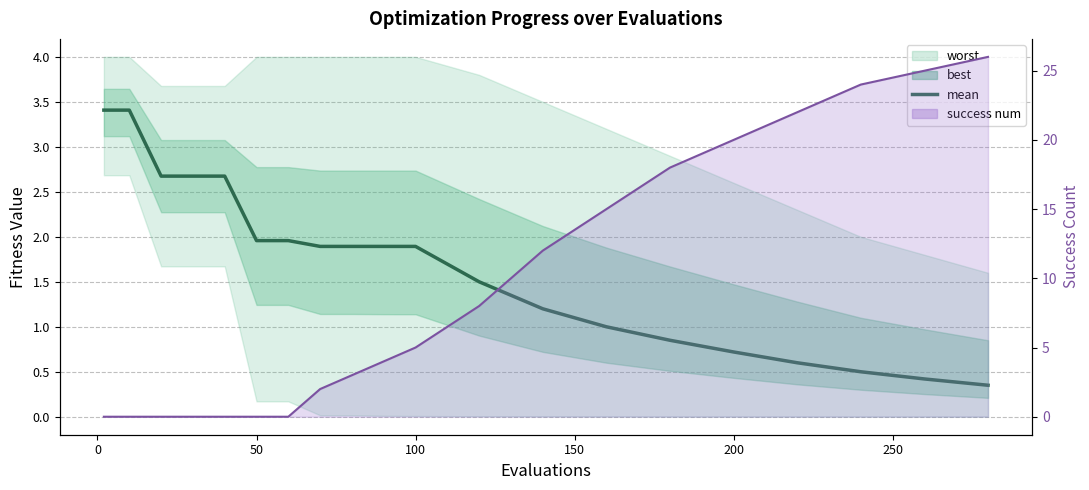

How many lines are shown in the chart?

2